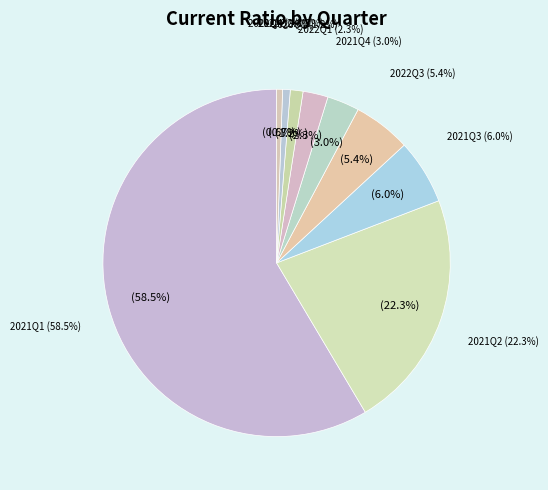

Is the sum of 2021Q4 and 2021Q3 greater than half?

No